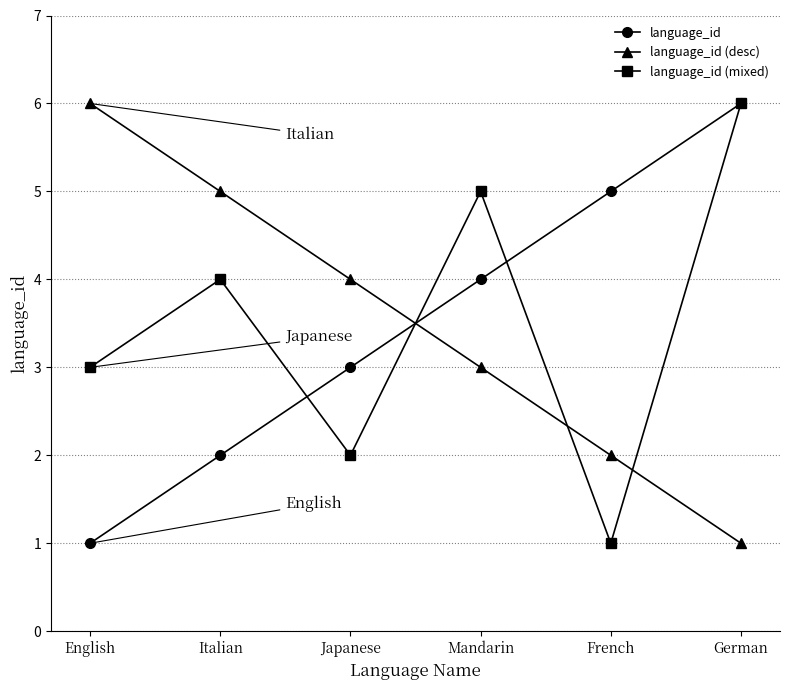

What is the greatest value displayed?

6